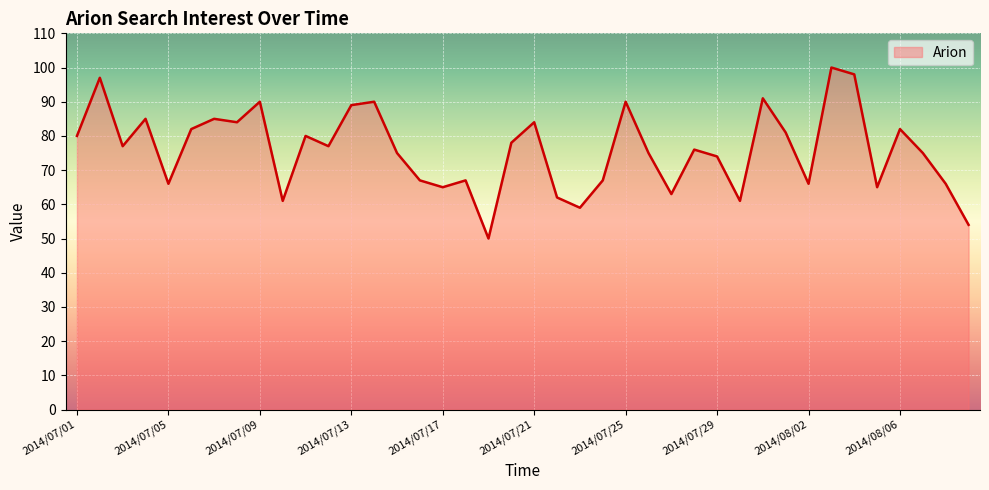

What is the greatest value displayed?

100